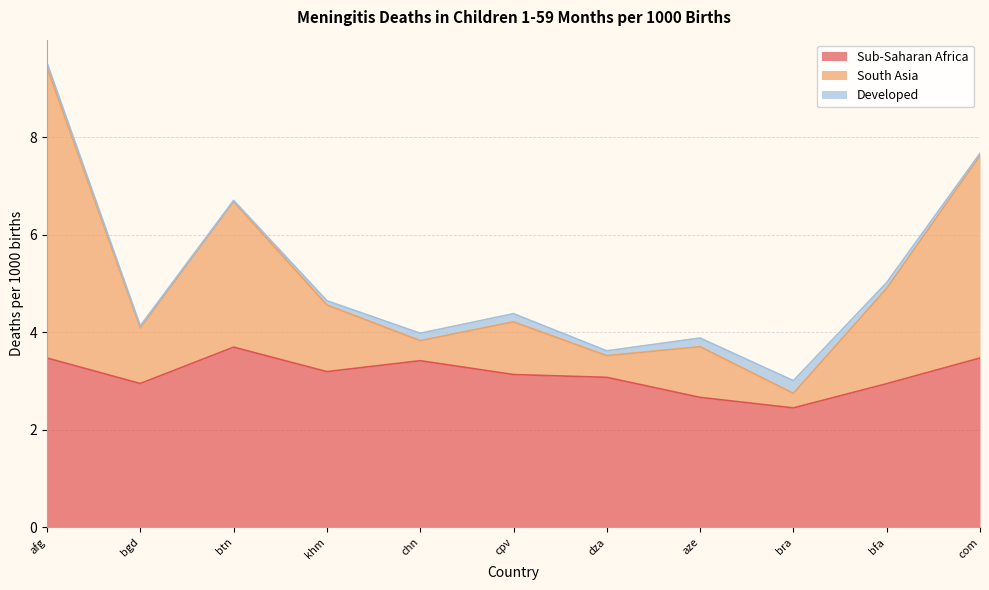

True or false: Sub-Saharan Africa has a value of 4.1 at dza.

False